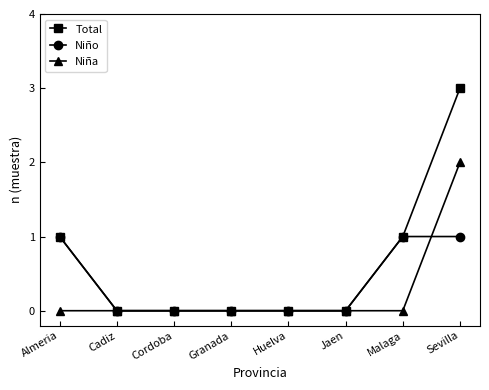

What is the label of the 1st point from the left?

Almeria